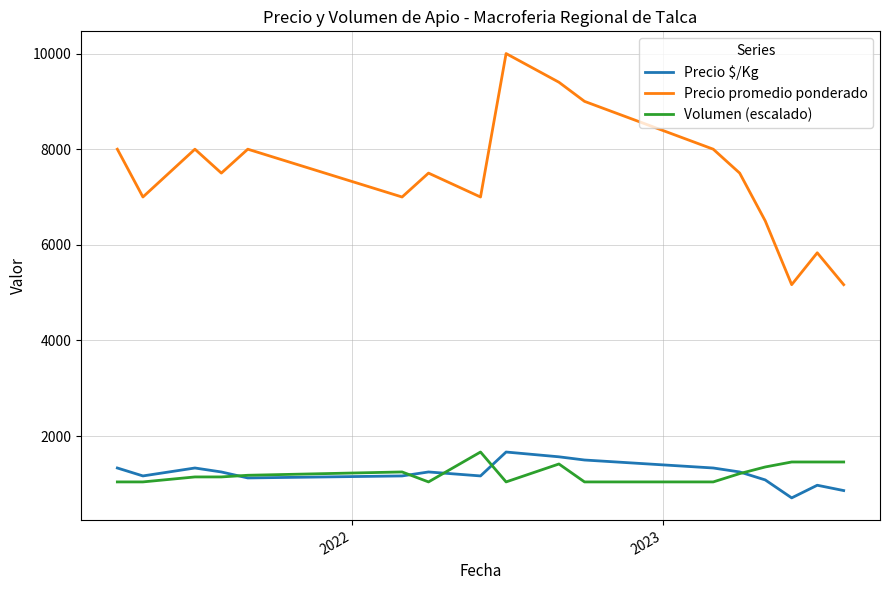

True or false: Precio promedio ponderado and Volumen (escalado) cross at least once.

False